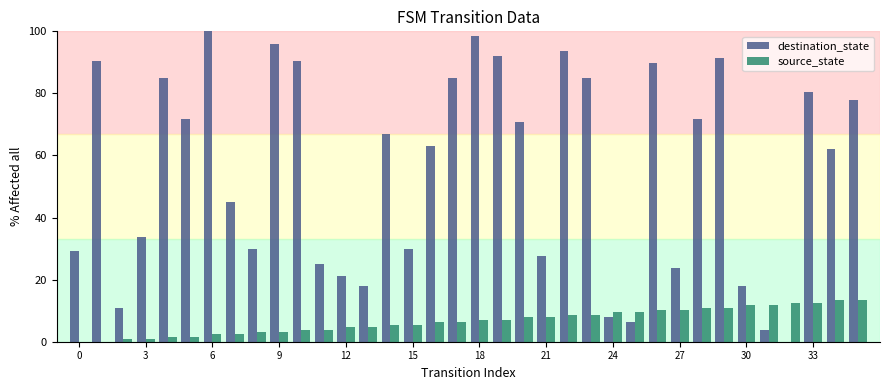

What is the maximum value shown in the chart?

100.0